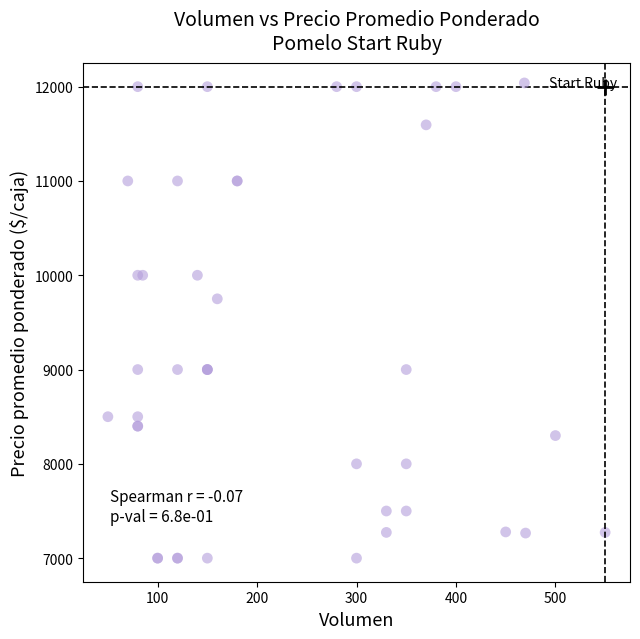

What Y value in the scatter plot is closest to 9500?

9750